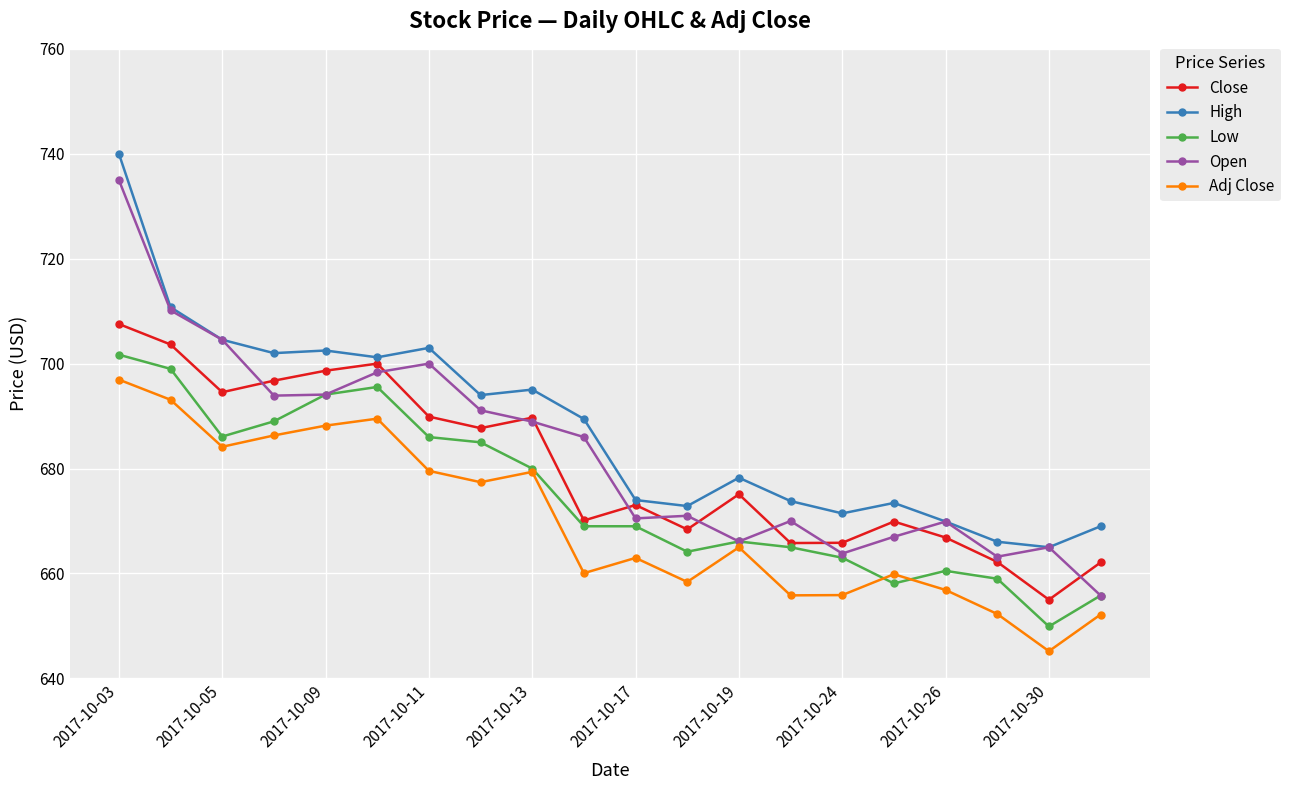

What are all the series names shown in the legend?

Close, High, Low, Open, Adj Close